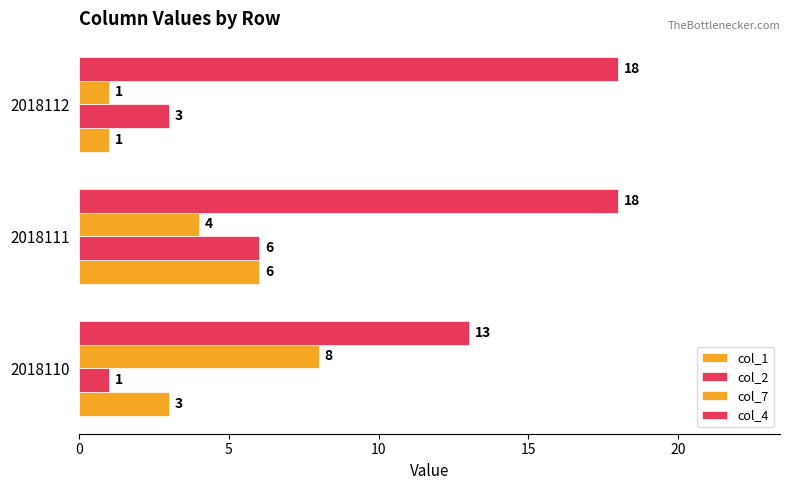

What is the difference between the maximum and minimum values in the col_1 series?

5